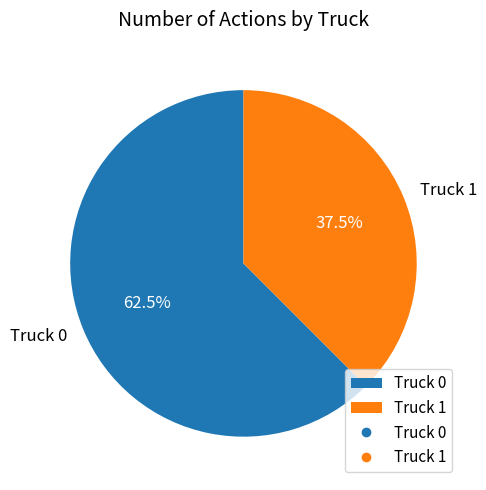

Which has a higher value, Truck 1 or Truck 0?

Truck 0